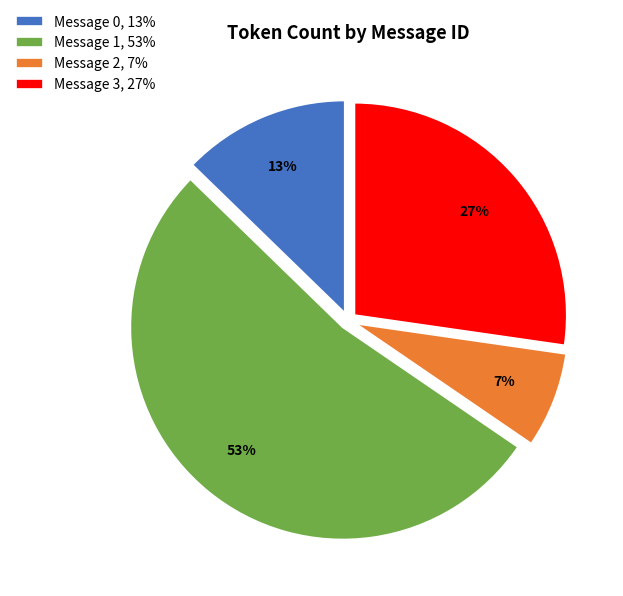

Does any single category account for the majority?

Yes